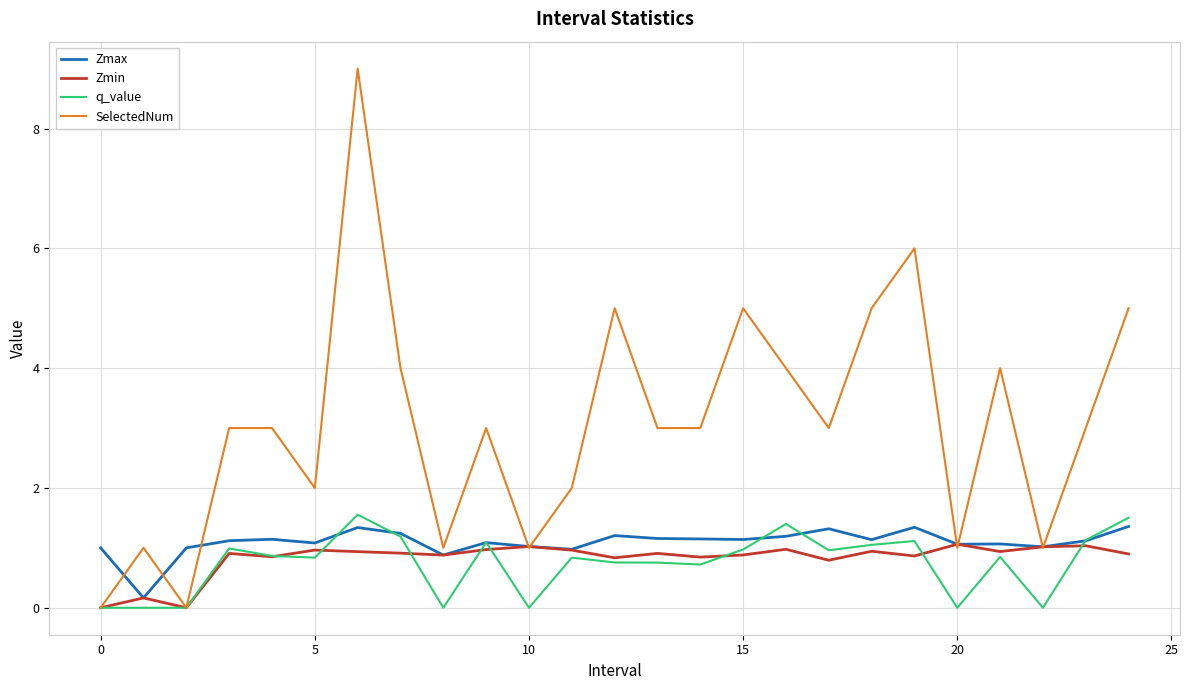

Which series has the largest total across all categories?

SelectedNum